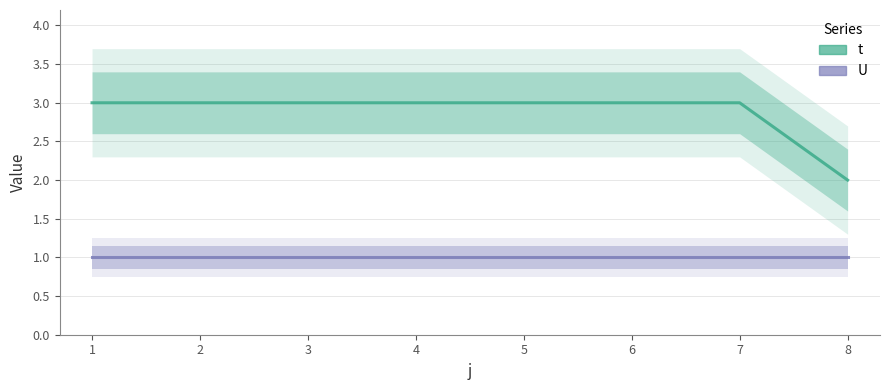

What is the value of the 8th point from the left?

2